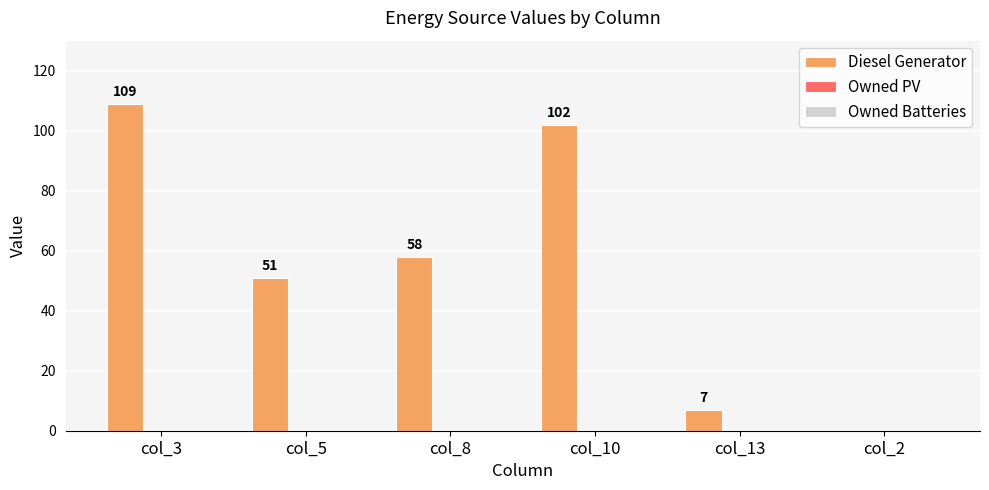

What is the change in value from col_5 to col_10?

+51